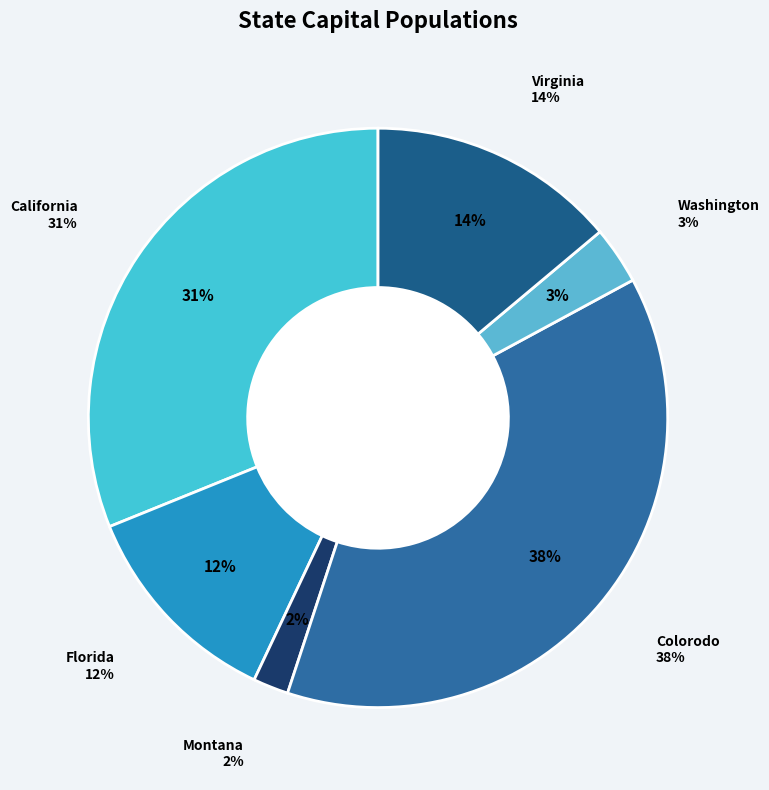

Count the number of slices in the pie.

6